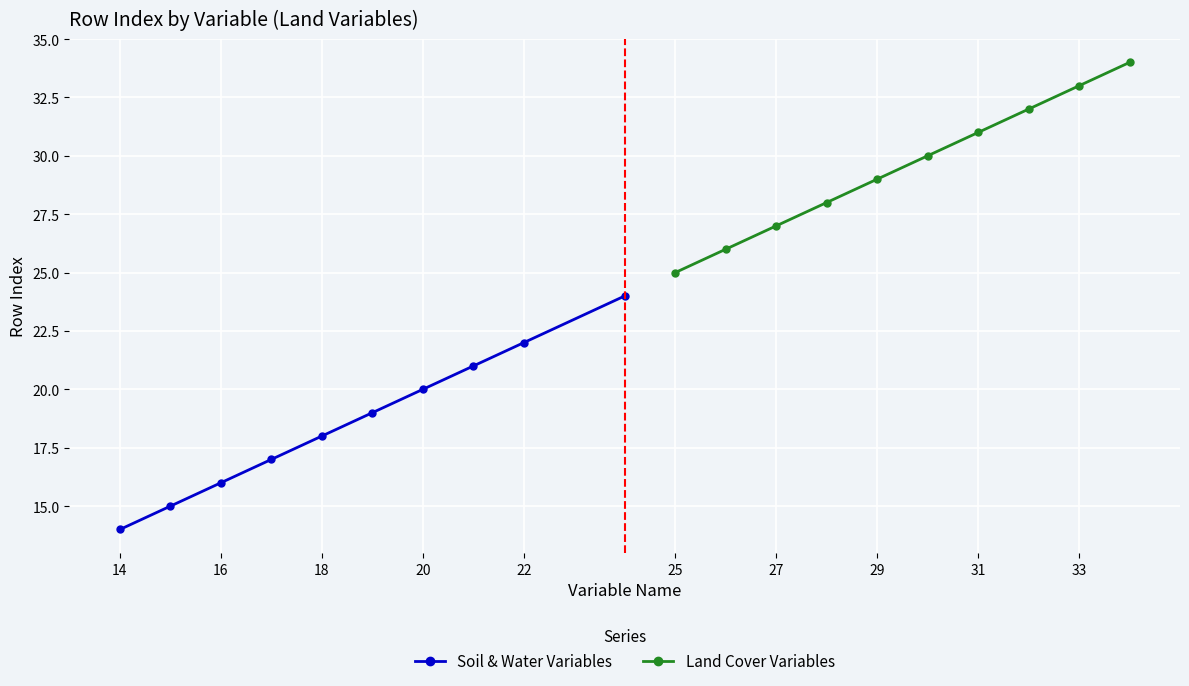

True or false: Land Cover Variables and Soil & Water Variables intersect in this chart.

False